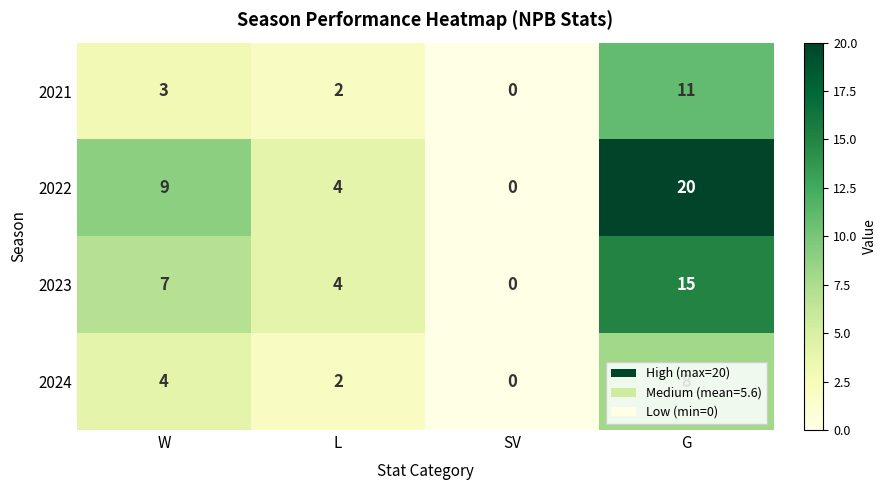

Which series has the largest range (max minus min)?

2022